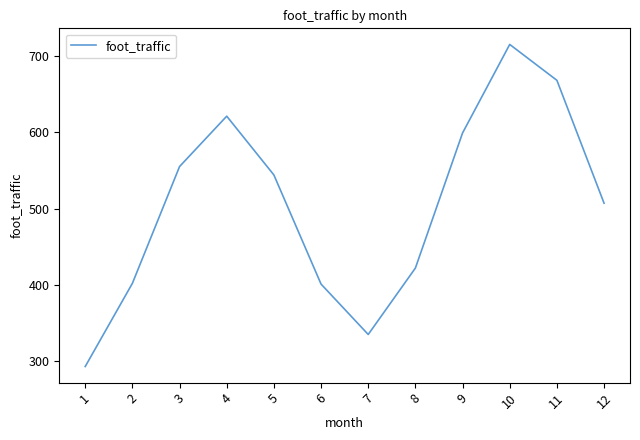

How many interior local peaks (higher than both neighbors) does the data have?

2